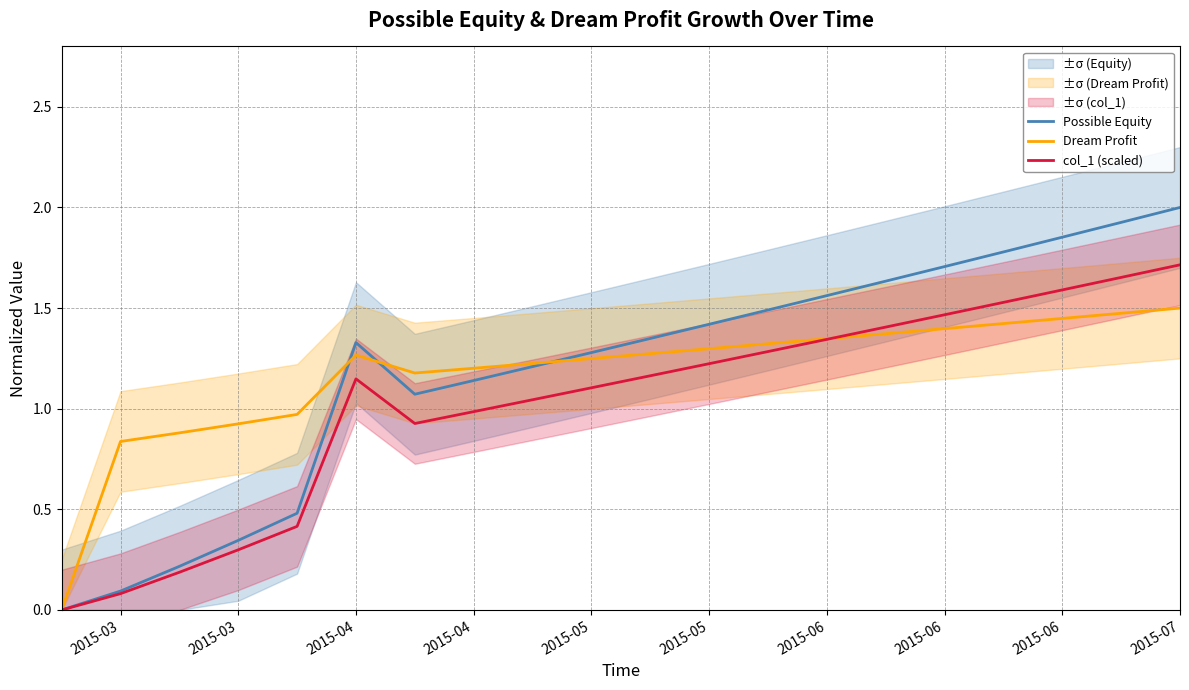

How many lines are shown in the chart?

3